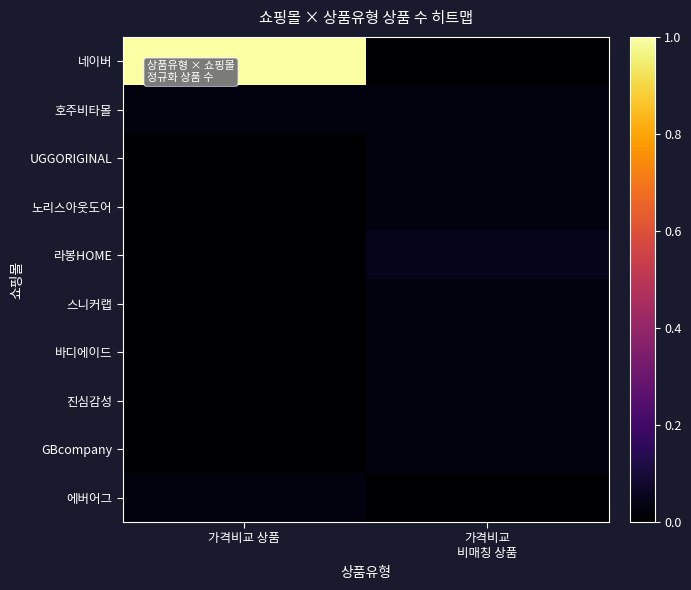

Reading right to left, transcribe all the data shown in this chart.

네이버: 가격비교
비매칭 상품=0.0	가격비교 상품=1.0
호주비타몰: 가격비교
비매칭 상품=0.0	가격비교 상품=0.0
UGGORIGINAL: 가격비교
비매칭 상품=0.0	가격비교 상품=0.0
노리스아웃도어: 가격비교
비매칭 상품=0.0	가격비교 상품=0.0
라봉HOME: 가격비교
비매칭 상품=0.0	가격비교 상품=0.0
스니커랩: 가격비교
비매칭 상품=0.0	가격비교 상품=0.0
바디에이드: 가격비교
비매칭 상품=0.0	가격비교 상품=0.0
진심감성: 가격비교
비매칭 상품=0.0	가격비교 상품=0.0
GBcompany: 가격비교
비매칭 상품=0.0	가격비교 상품=0.0
에버어그: 가격비교
비매칭 상품=0.0	가격비교 상품=0.0